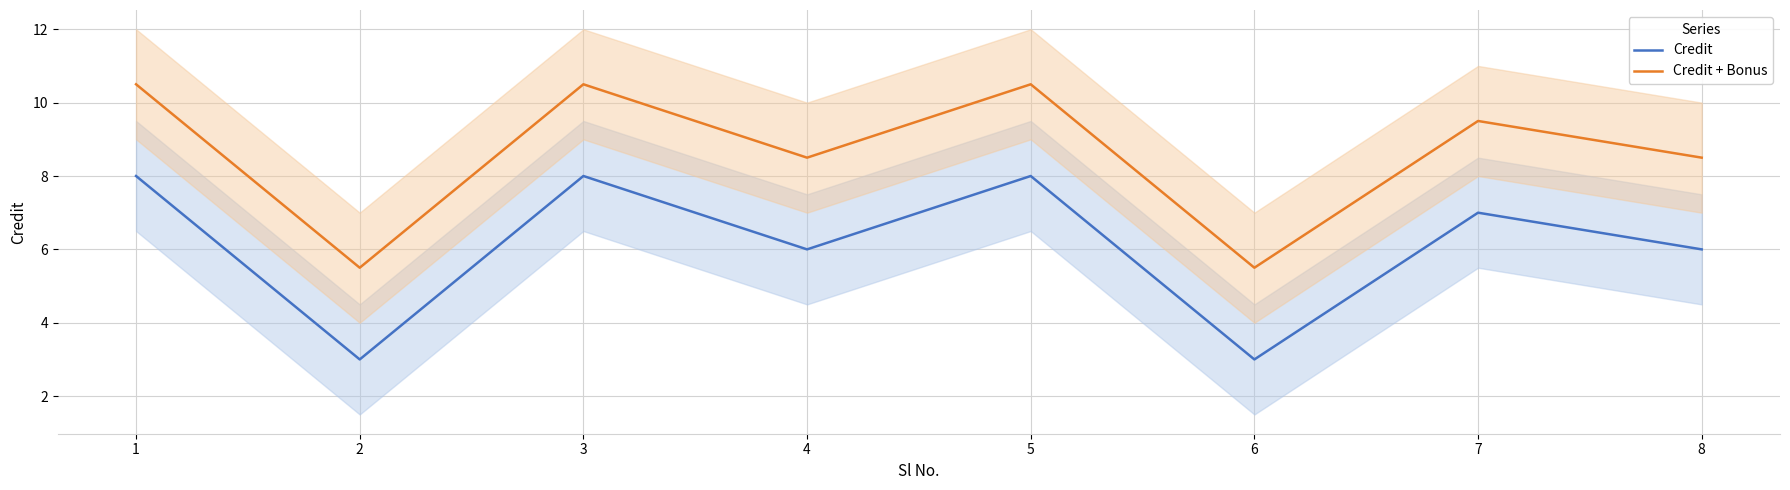

The Credit + Bonus series shows 9.5 at 7. True or false?

True